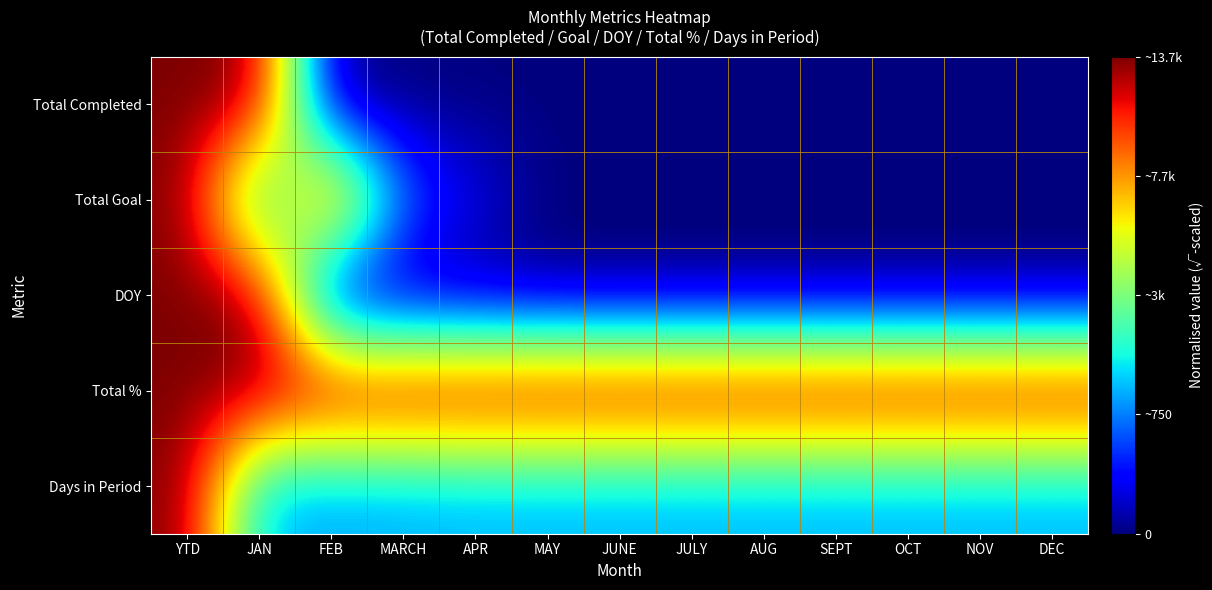

At which category does the chart reach its minimum across all series?

FEB